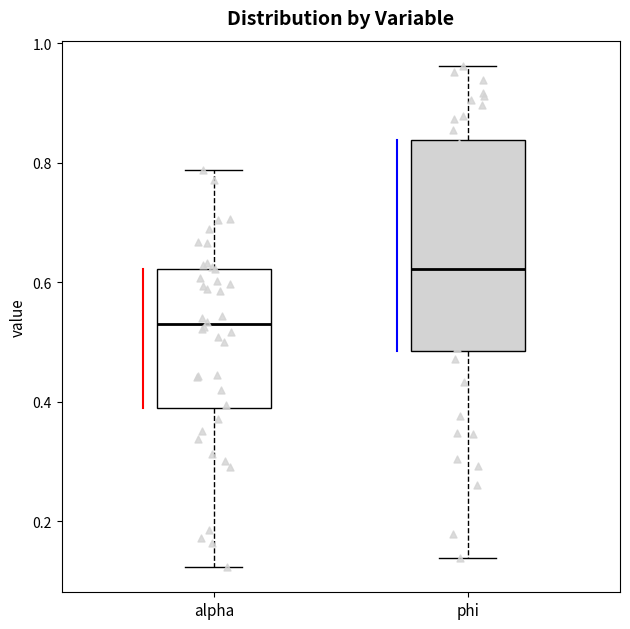

Reading left to right, read every box against the y-axis: the position of its median line, the range the box covers, and the ends of its whiskers. The values are not printed on the chart, so give them approximately, as read against the axis.

alpha: median 0.52, box 0.38 to 0.62, whiskers 0.12 to 0.78
phi: median 0.62, box 0.48 to 0.84, whiskers 0.14 to 0.96